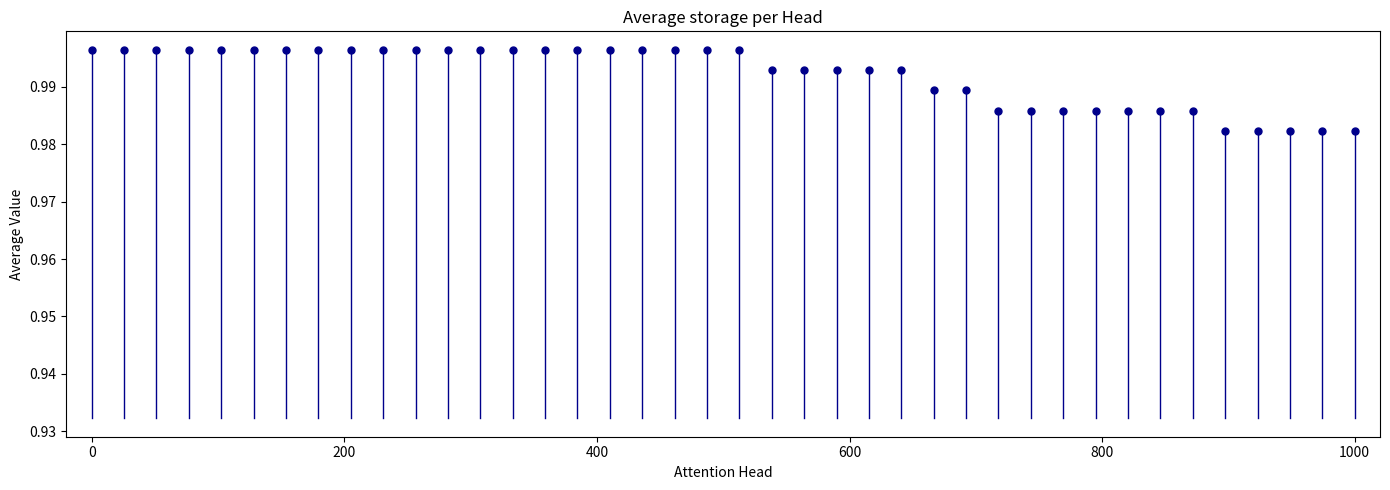

What is the range of X values (max minus min)?

1000.0